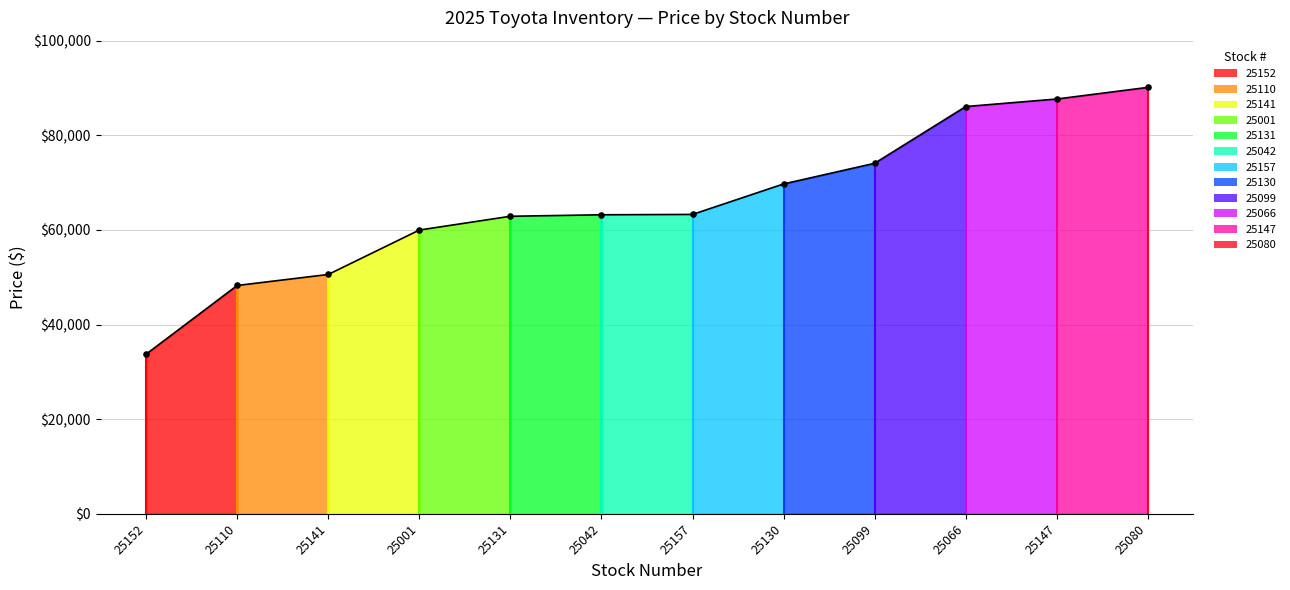

Which has a higher value, 25130 or 25141?

25130